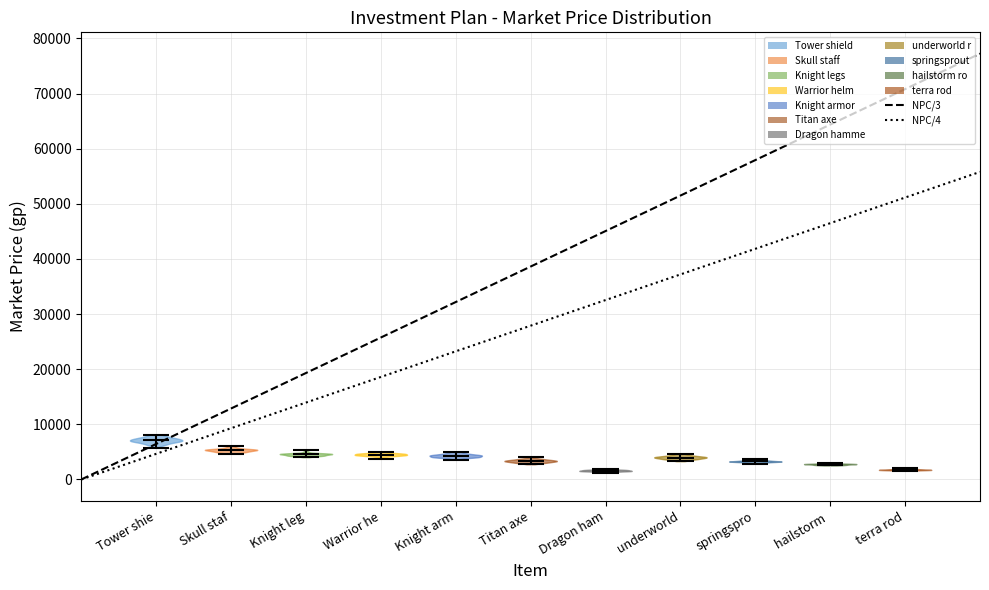

Reading left to right, read every violin against the y-axis: where its median line is, and the lowest and highest points it reaches. The values are not printed on the chart, so give them approximately, as read against the axis.

Tower shie: median line 7000, lowest point 6000, highest point 8000
Skull staf: median line 5000, lowest point 5000, highest point 6000
Knight leg: median line 5000, lowest point 4000, highest point 5000
Warrior he: median line 5000, lowest point 4000, highest point 5000
Knight arm: median line 4000, lowest point 4000, highest point 5000
Titan axe: median line 3000, lowest point 3000, highest point 4000
Dragon ham: median line 2000, lowest point 1000, highest point 2000
underworld: median line 4000, lowest point 3000, highest point 5000
springspro: median line 3000, lowest point 3000, highest point 4000
hailstorm: median line 3000, lowest point 3000, highest point 3000
terra rod: median line 2000, lowest point 2000, highest point 2000